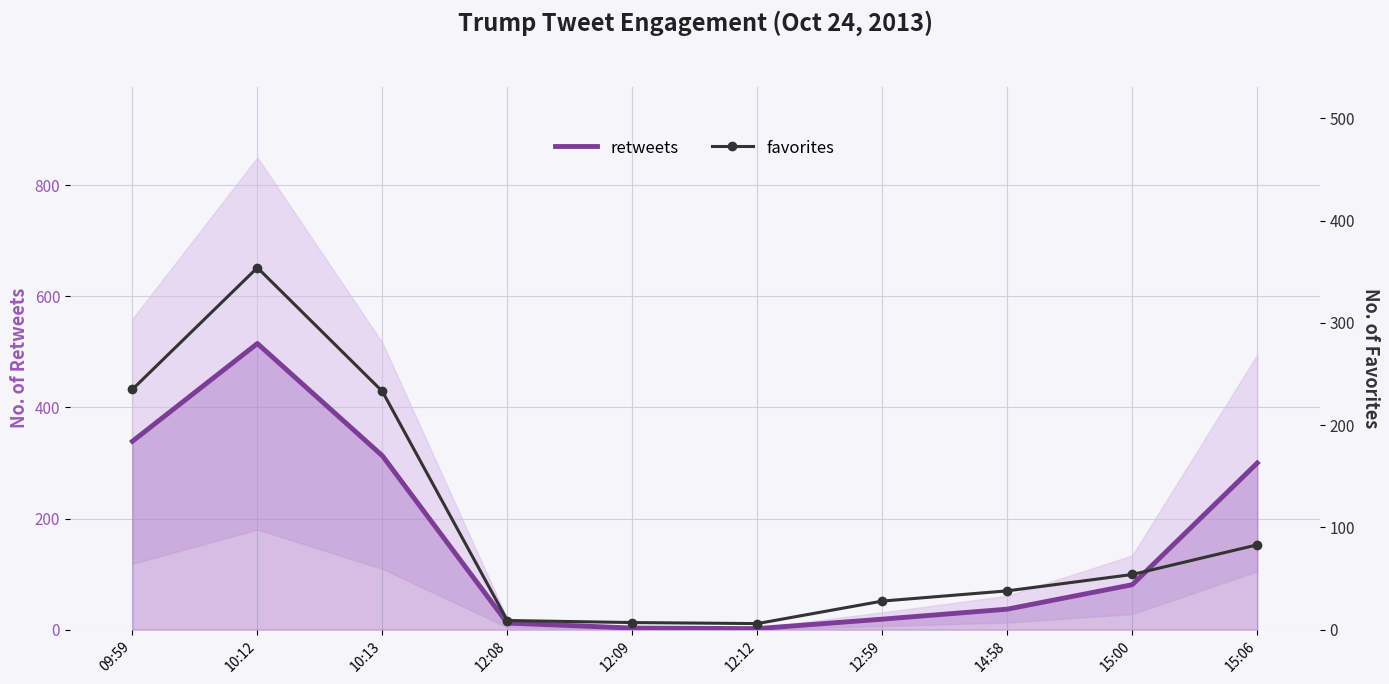

Is the value of retweets at 14:58 greater than the value of favorites at 12:12?

Yes